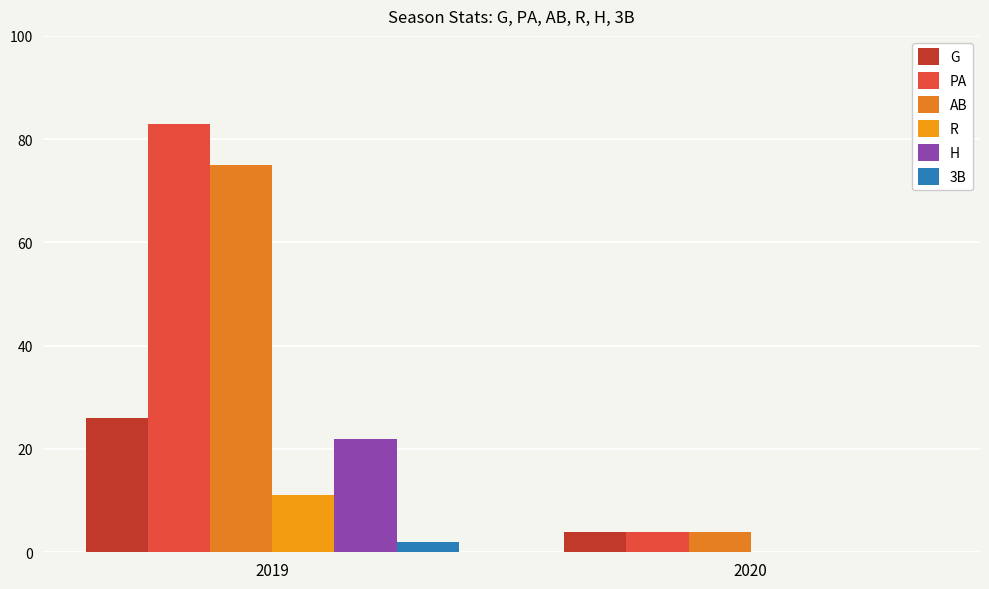

Which series has the largest total across all categories?

PA